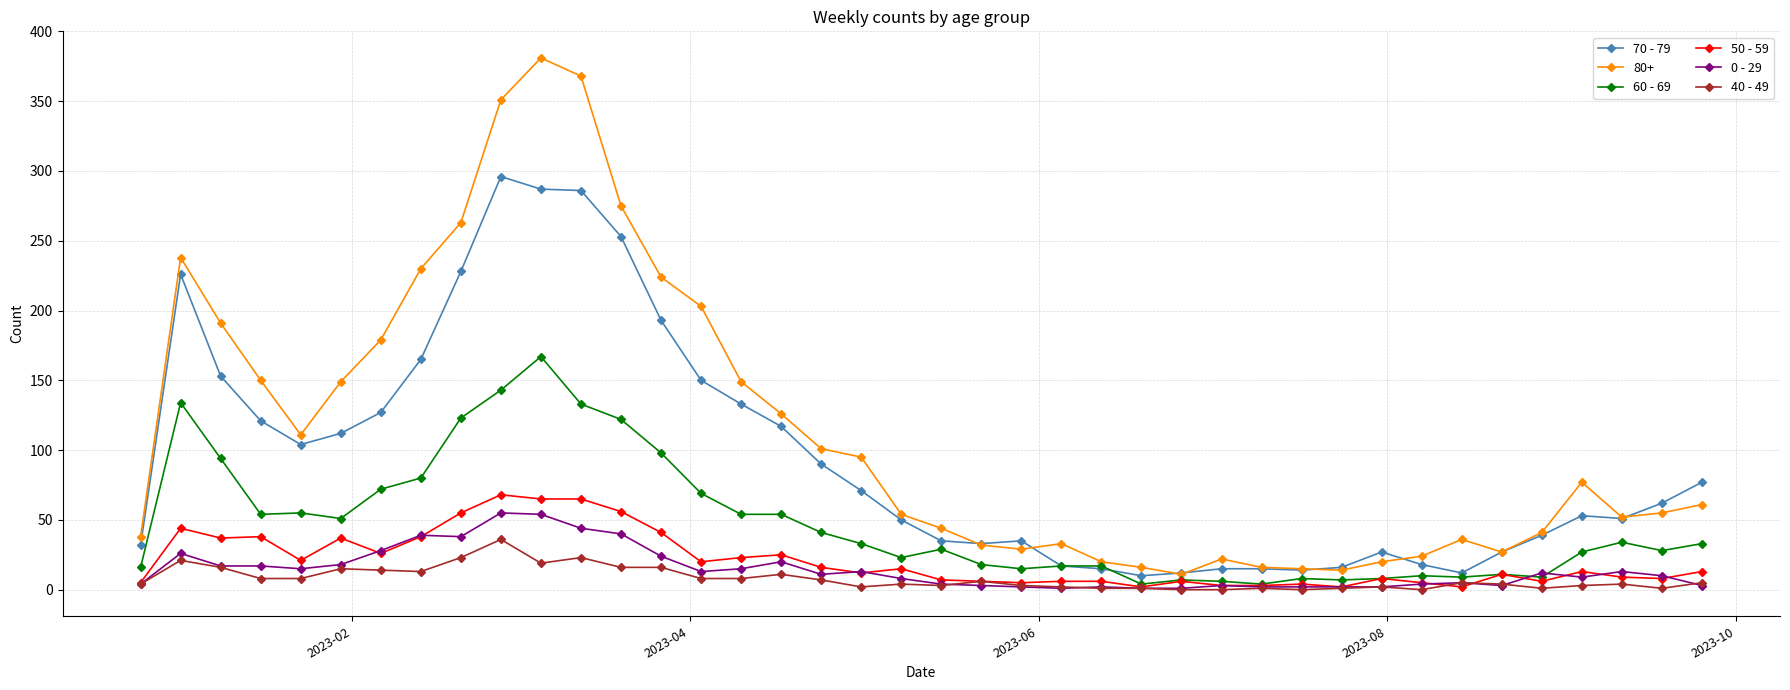

True or false: 70 - 79 has more than 2 interior local peaks.

True